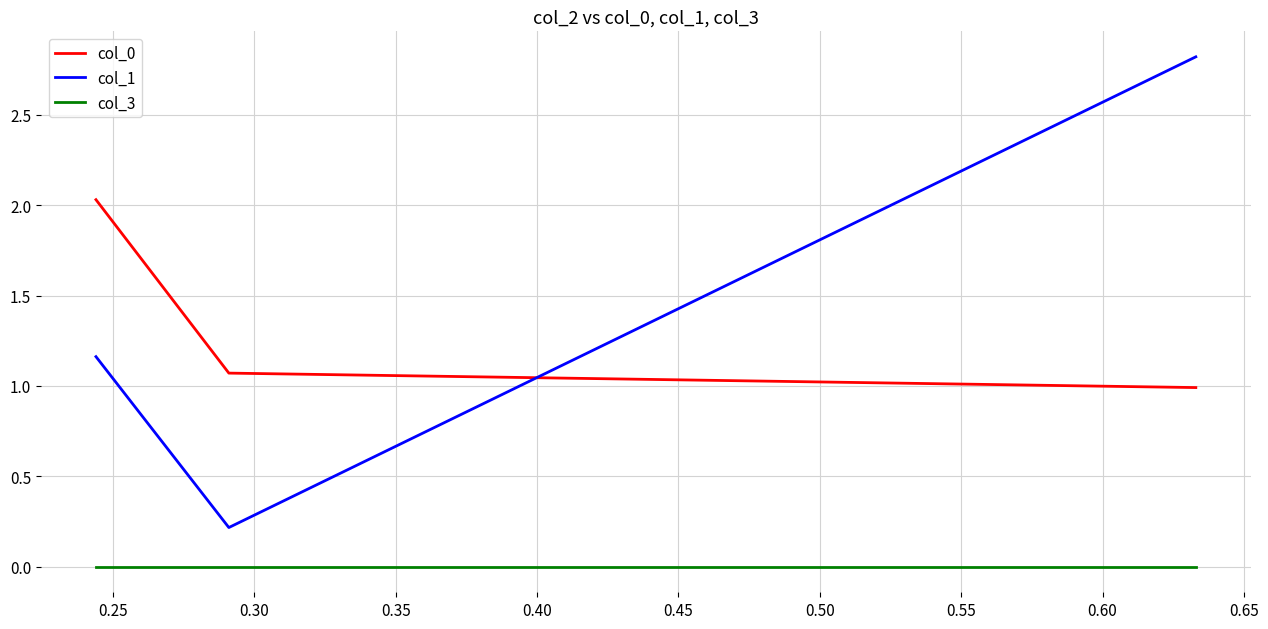

What are all the series names shown in the legend?

col_0, col_1, col_3